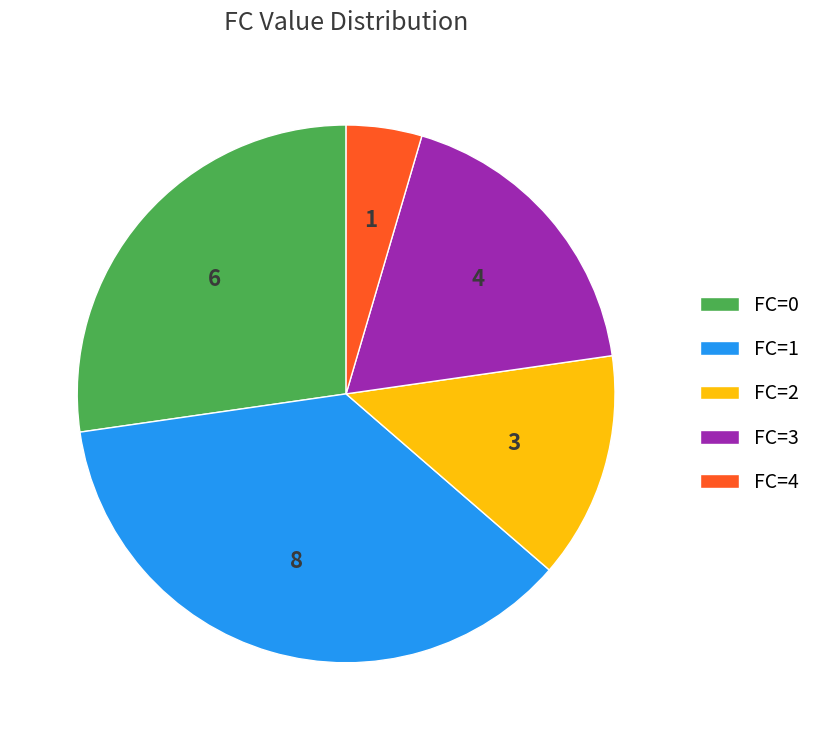

How many segments does this pie chart have?

5